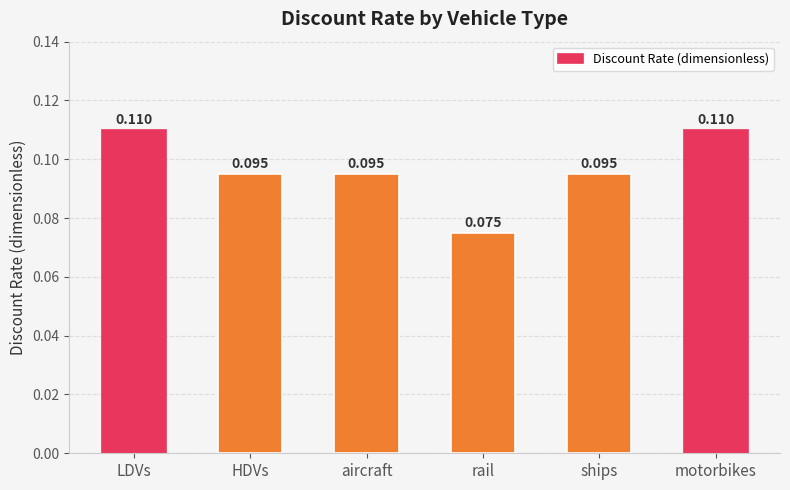

Which has a higher value, LDVs or ships?

LDVs